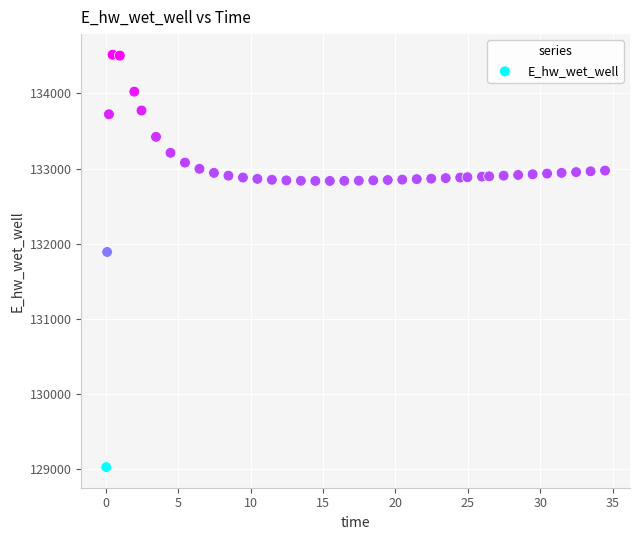

What Y value in the scatter plot is closest to 131771?

131890.1